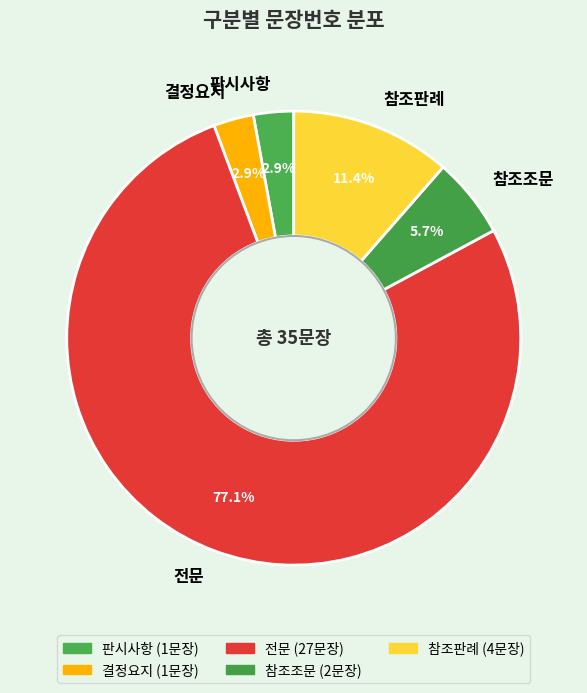

How much of the chart is everything except 전문?

22.9%